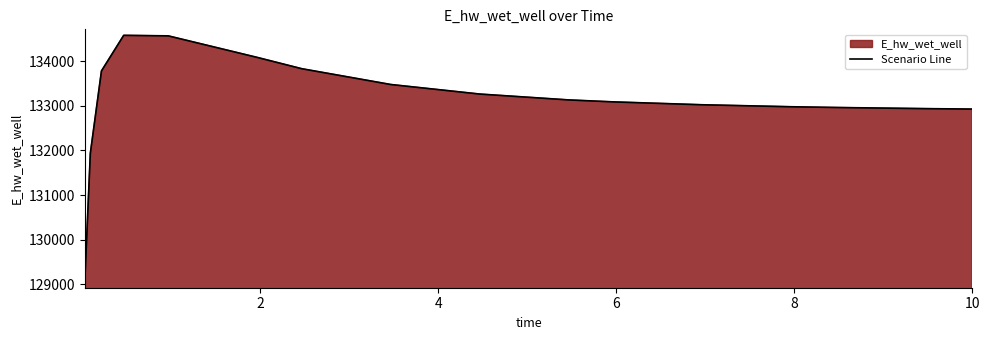

Reading right to left, transcribe all the data shown in this chart.

132925.4	132935.6	132961.0	132977.4	133021.9	133086.6	133130.5	133261.9	133476.0	133830.0	134083.0	134566.0	134577.7	133780.2	131934.7	129051.6